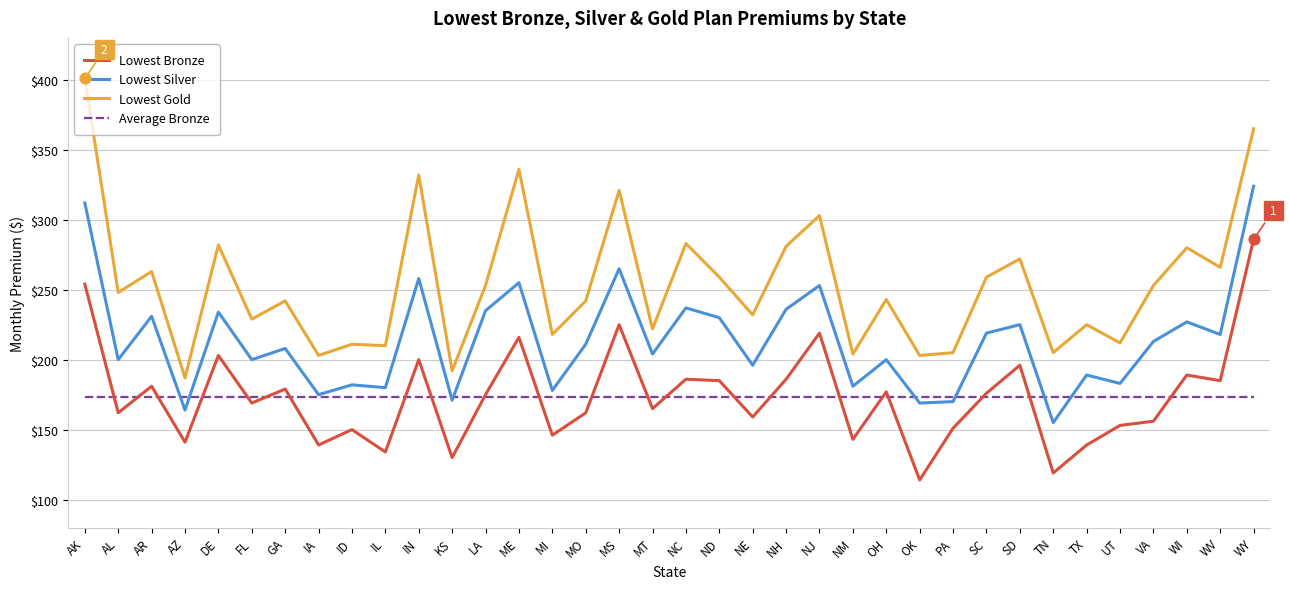

What is the total value across all series at UT?

721.6